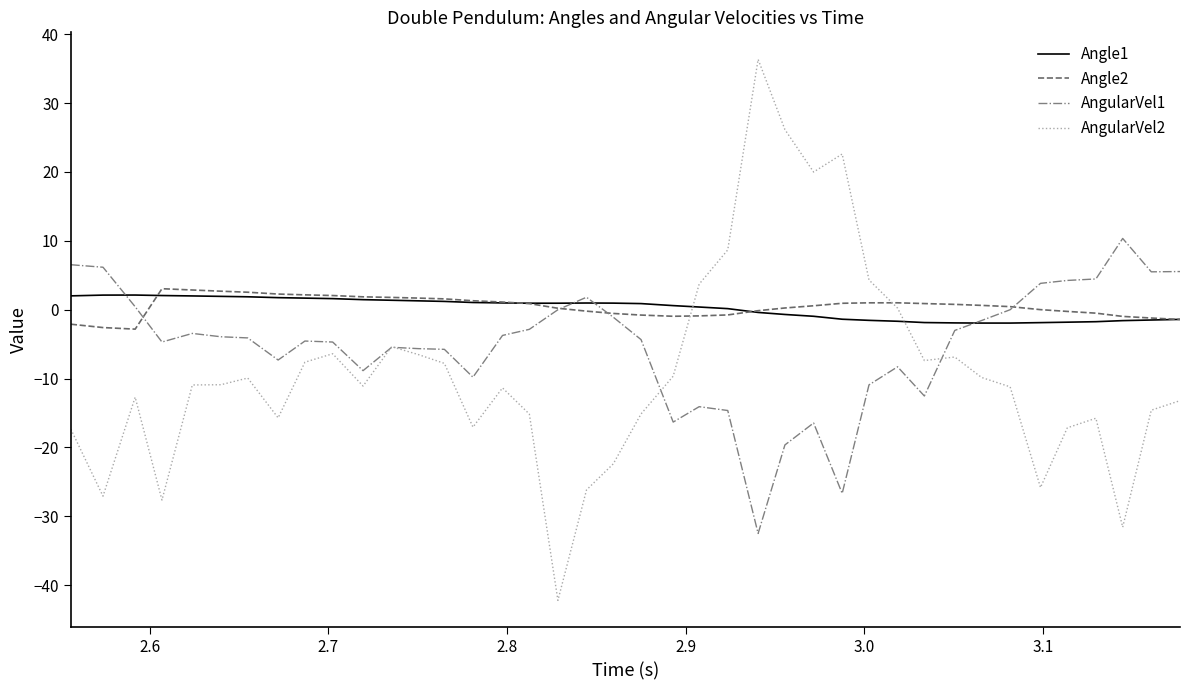

Which series has the largest range (max minus min)?

AngularVel2